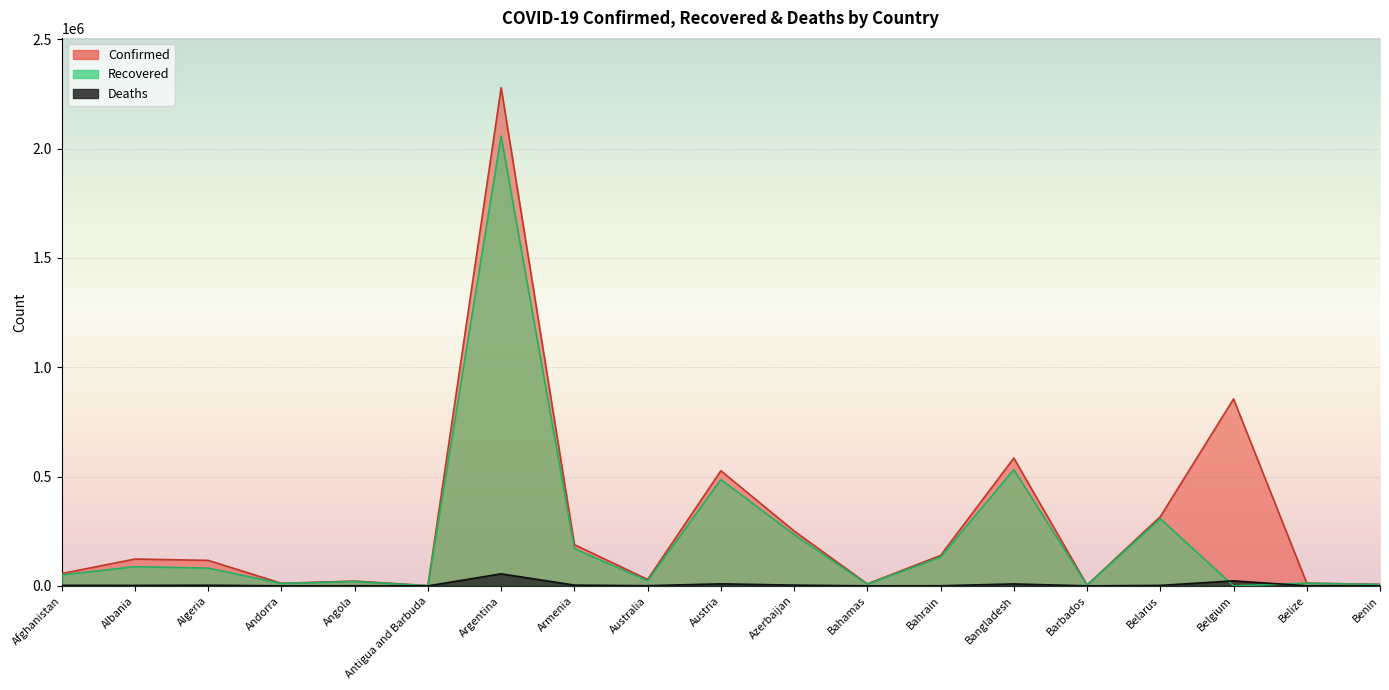

List the series in order of their peak value, lowest first.

Deaths, Recovered, Confirmed